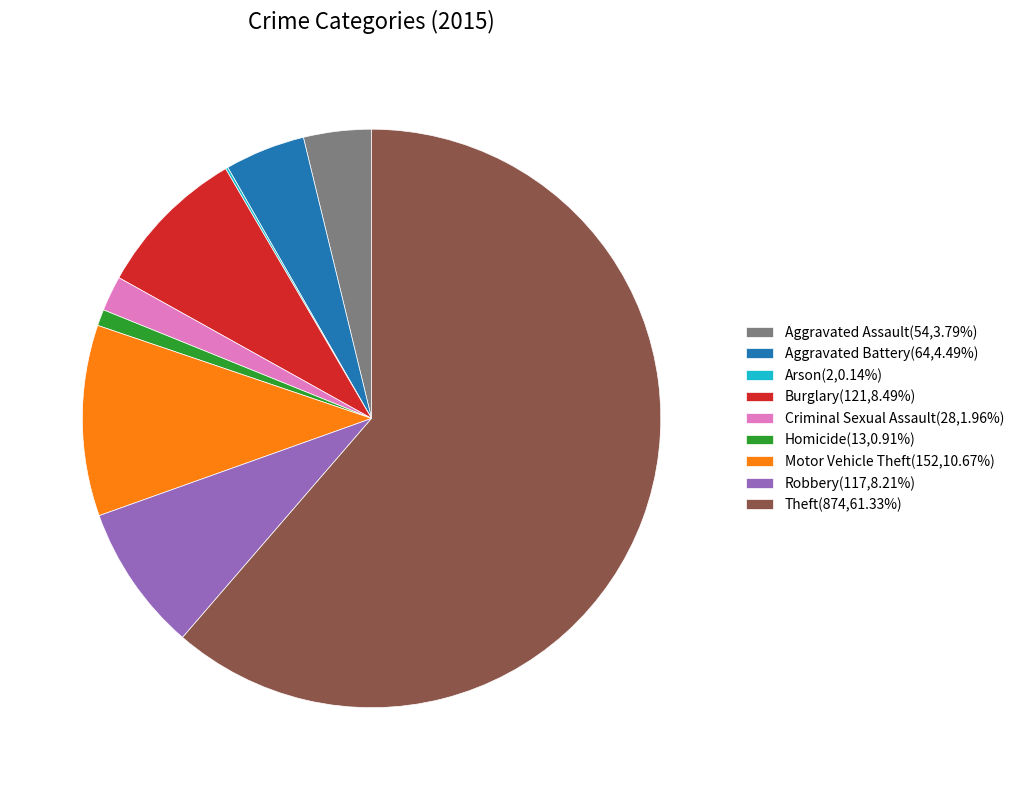

Is the sum of Theft(874,61.33%) and Aggravated Assault(54,3.79%) greater than half?

Yes